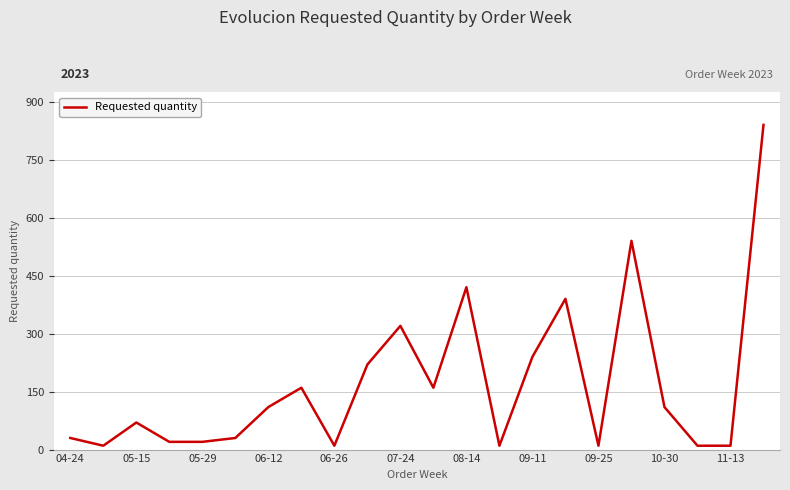

What is the maximum value shown in the chart?

840